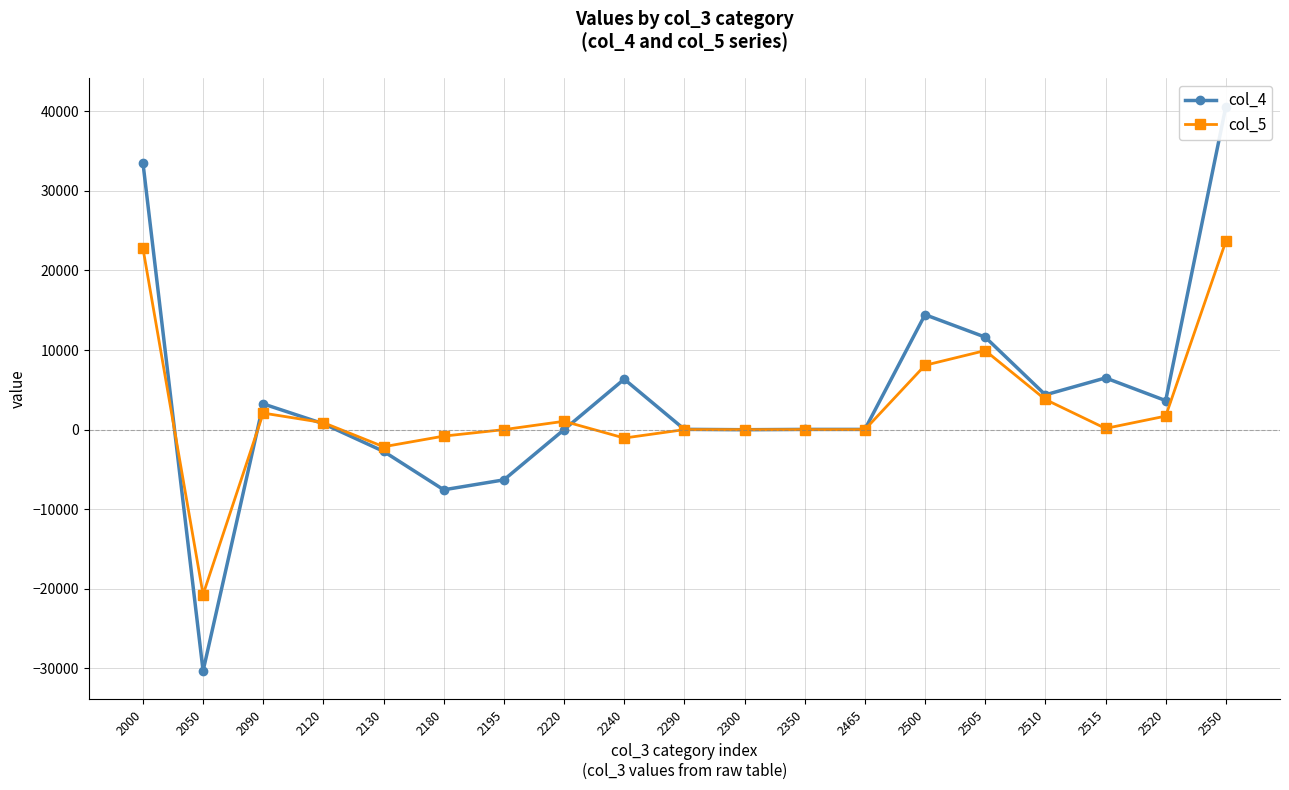

How many interior local valleys does the col_5 series have?

5